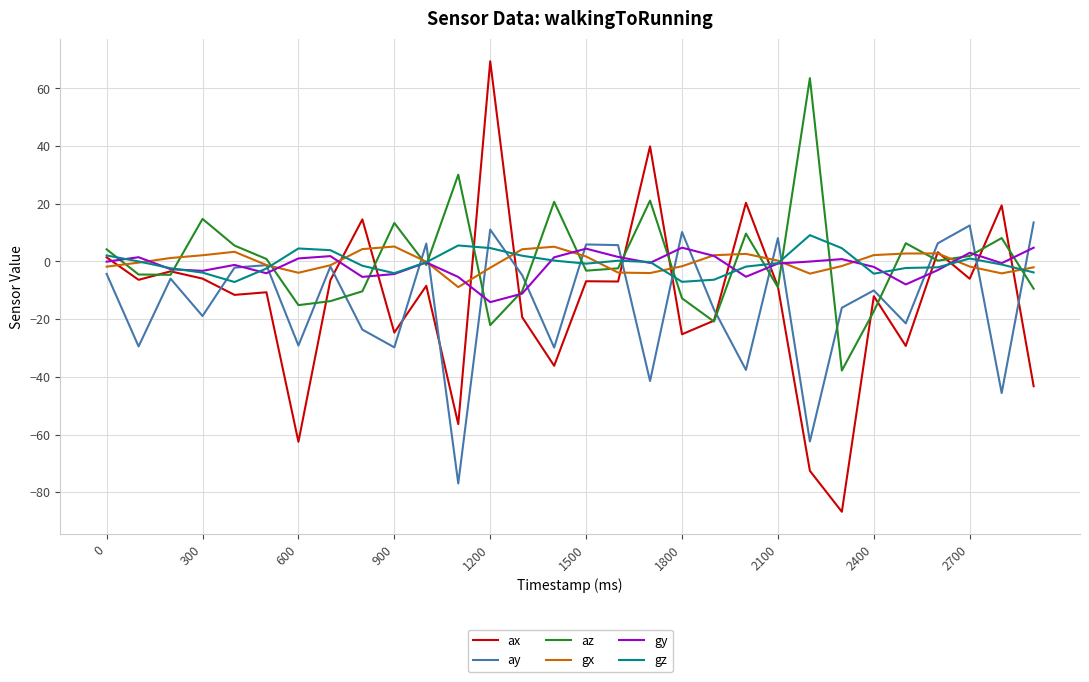

How many intersections are there between gx and gy?

10